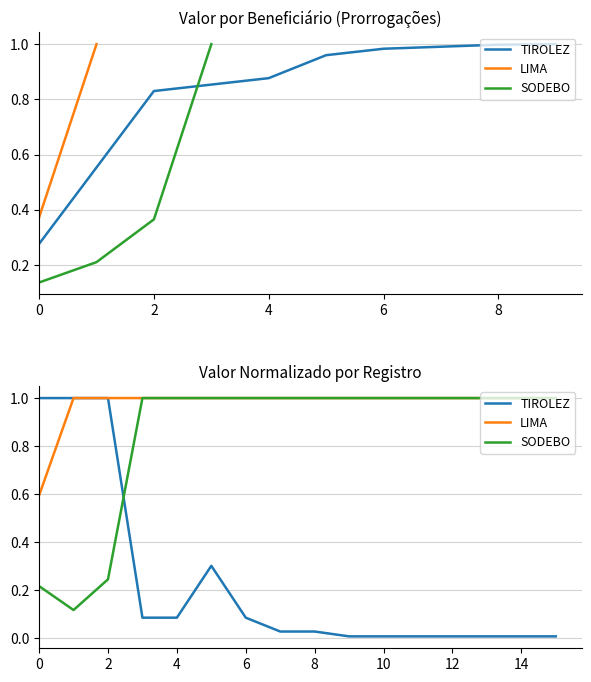

What is the value of the SODEBO point at the 15th from the left?

1.0